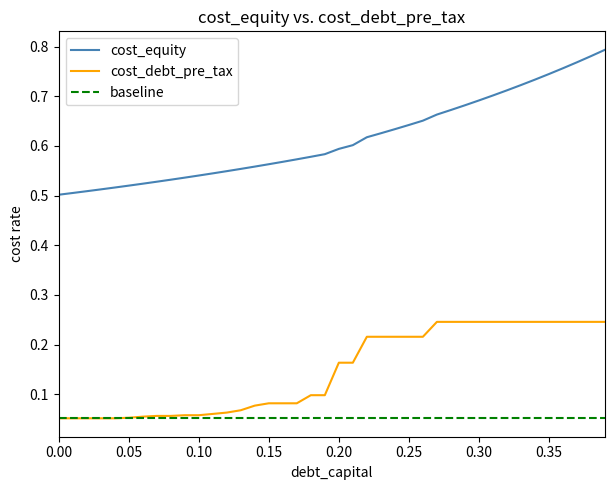

Is it true that cost_debt_pre_tax equals 0.4 at 0.35?

False